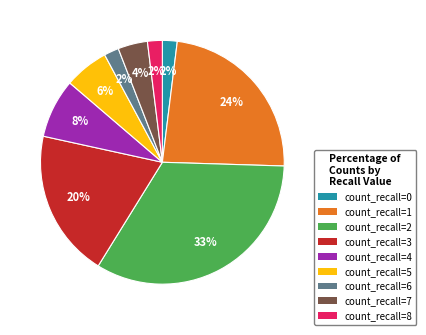

Is there any slice that represents more than half of the pie?

No